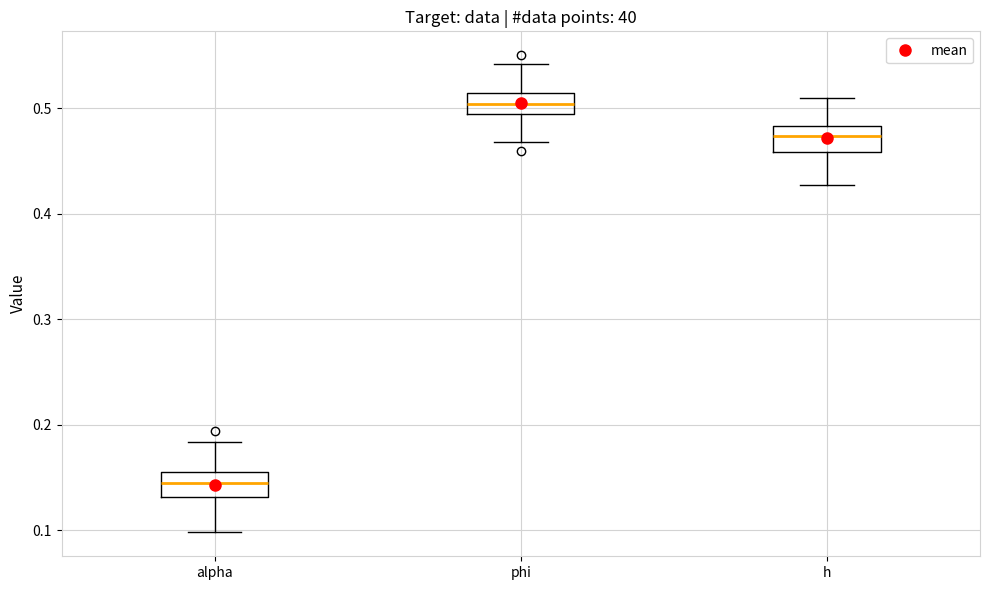

Where does the median line of the box for phi sit on the y-axis? The values are not printed on the chart, so give them approximately, as read against the axis.

0.50